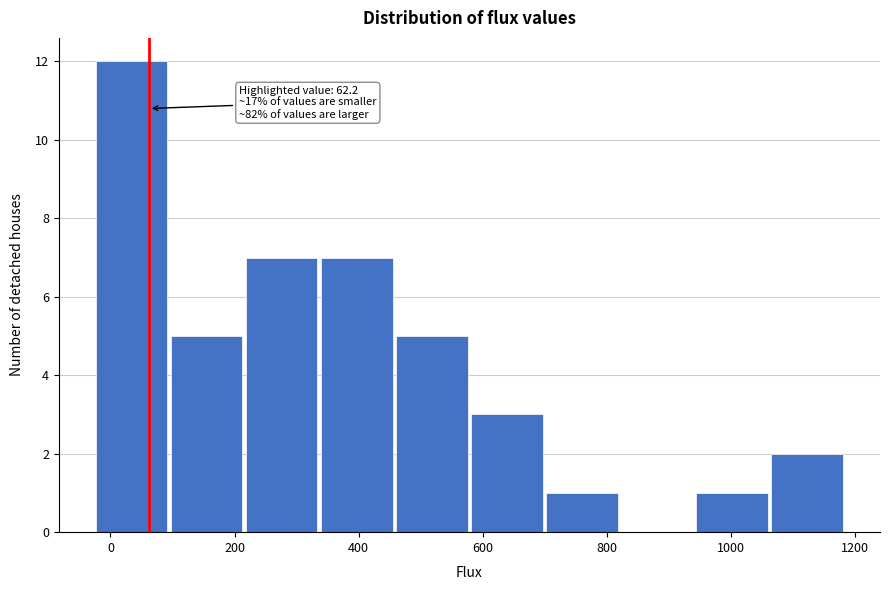

Over which range of the x-axis is the bar tallest?

-20 to 100